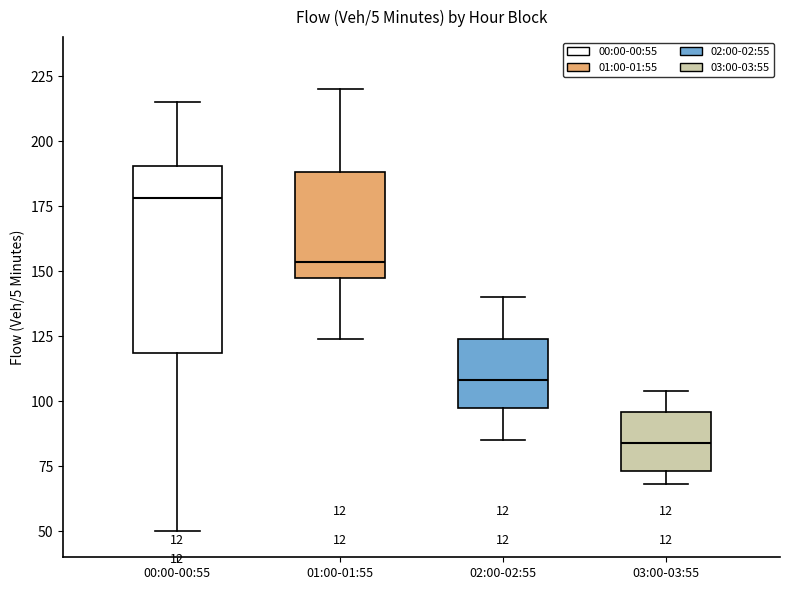

Which box is the tallest, from its lower edge to its upper edge?

00:00-00:55